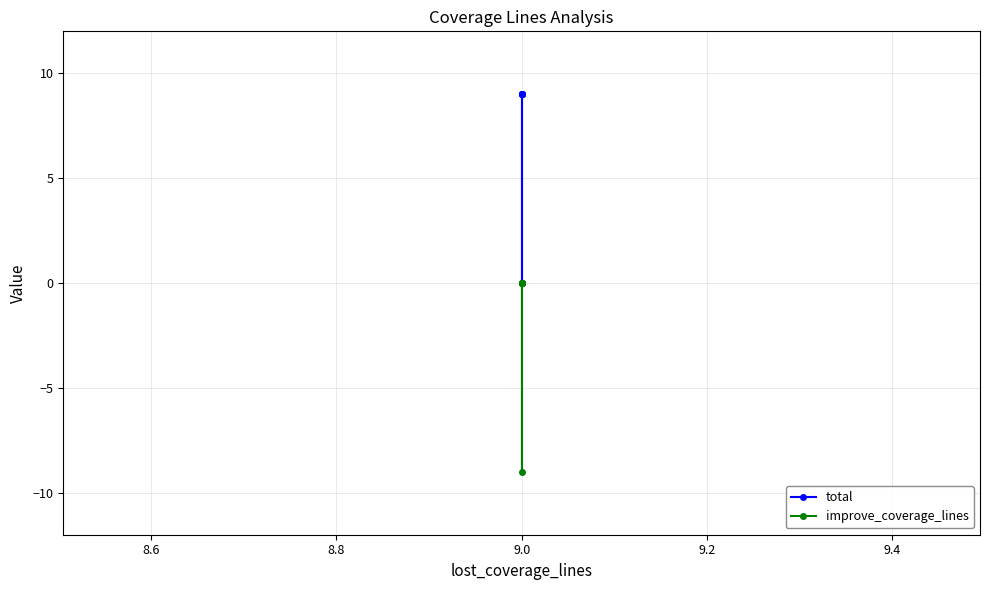

How many interior local valleys does the total series have?

1